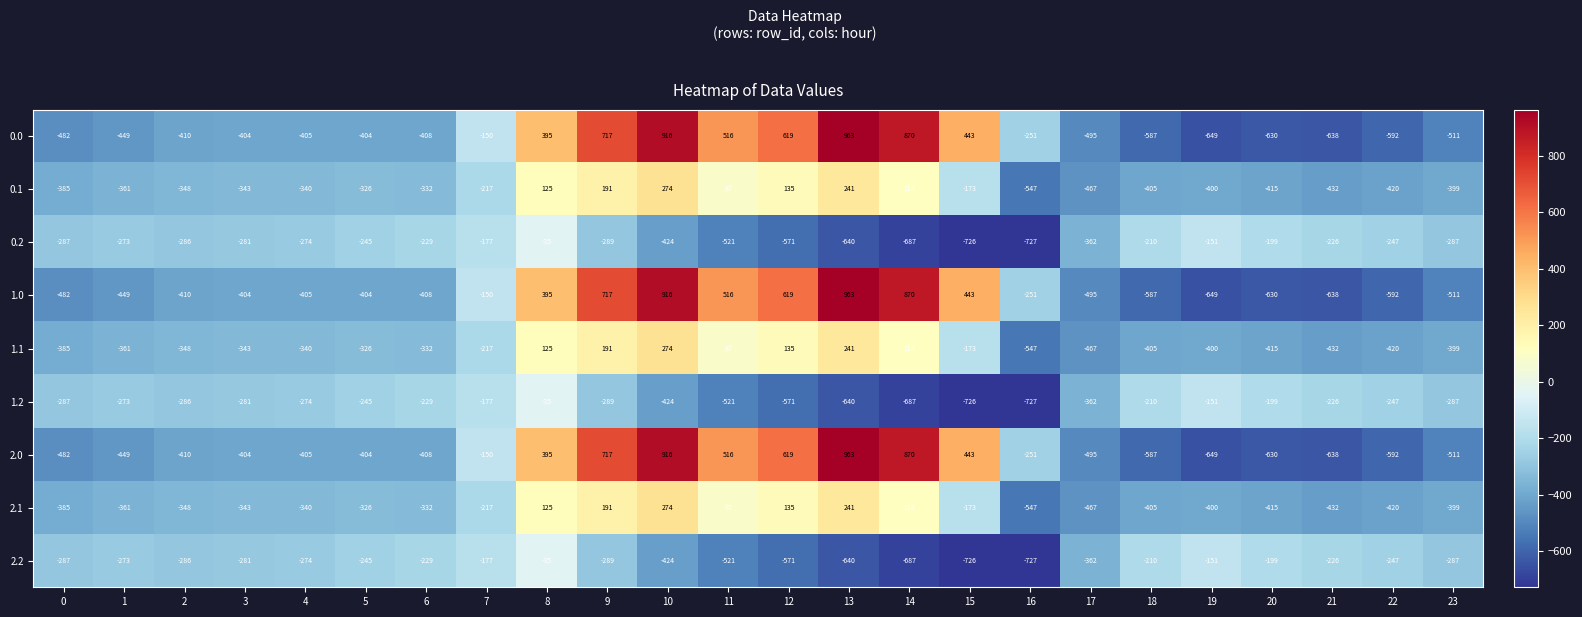

What is the spread (max minus min) of values at 2?

124